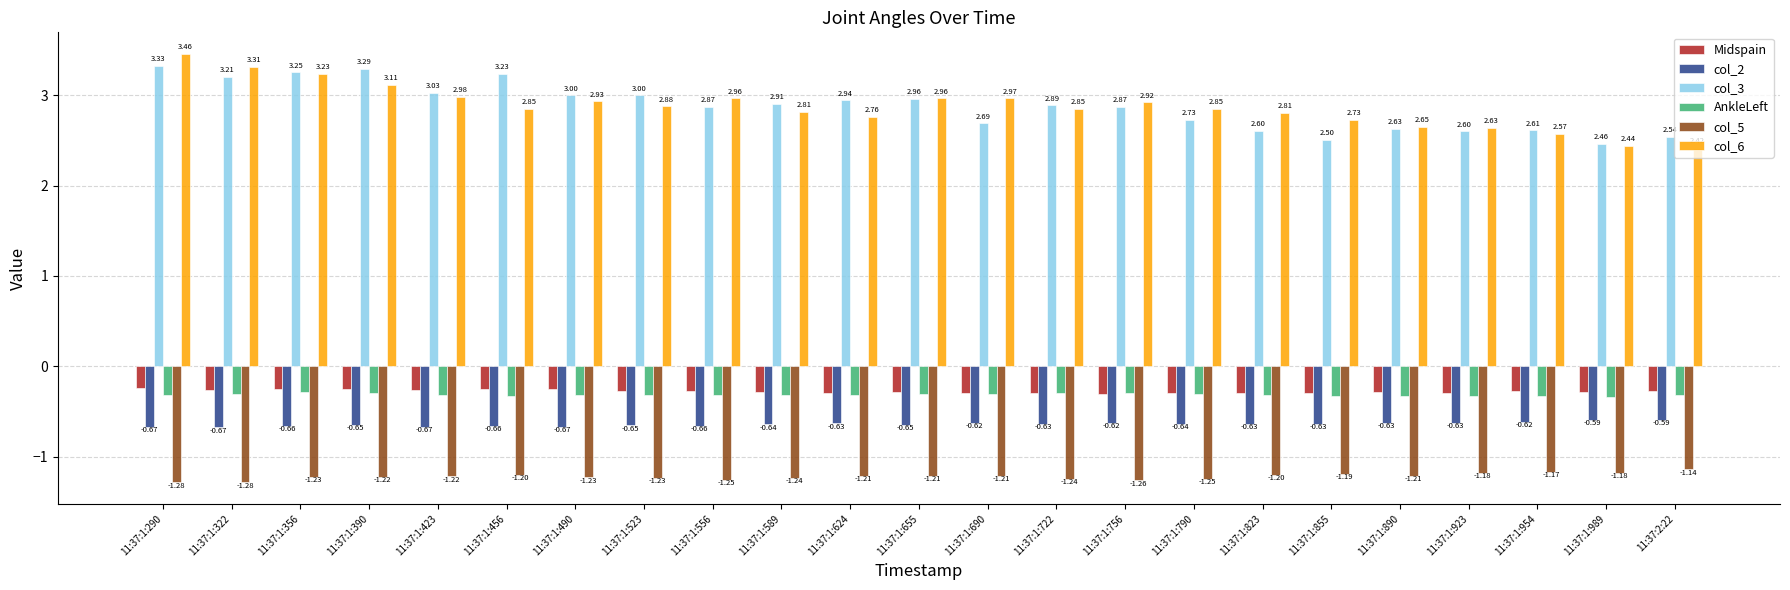

Which series changed the most between 11:37:1:490 and 11:37:1:989?

col_3